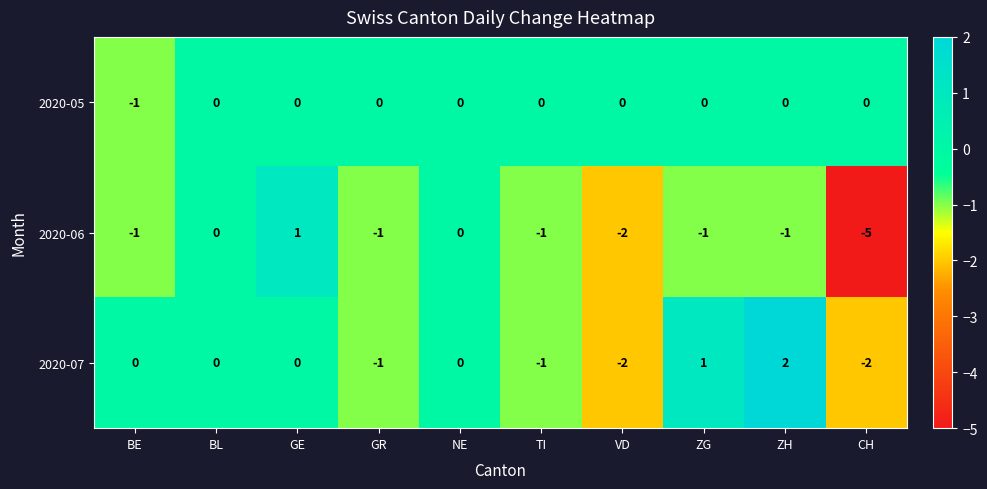

At which label is 2020-06 closest to -2?

VD